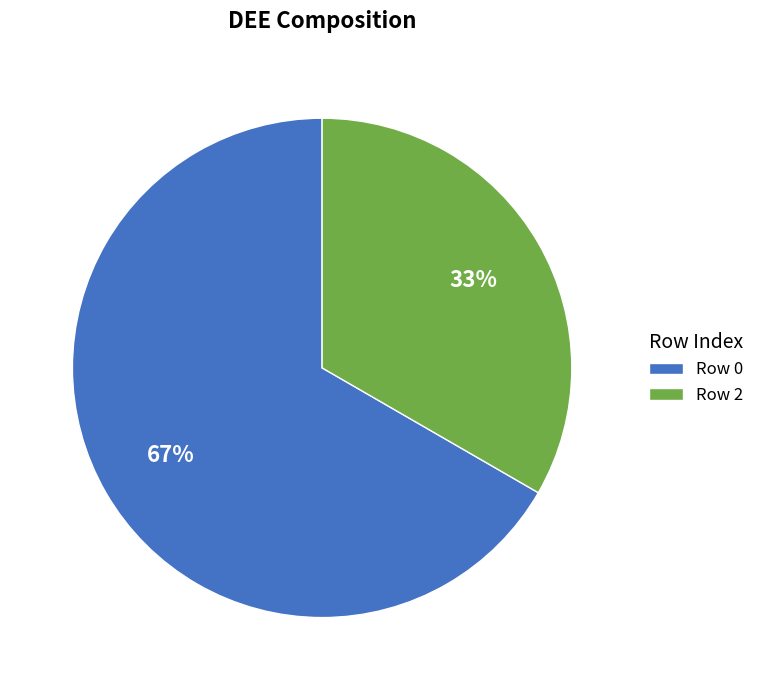

Rank the categories by value from lowest to highest.

Row 2, Row 0